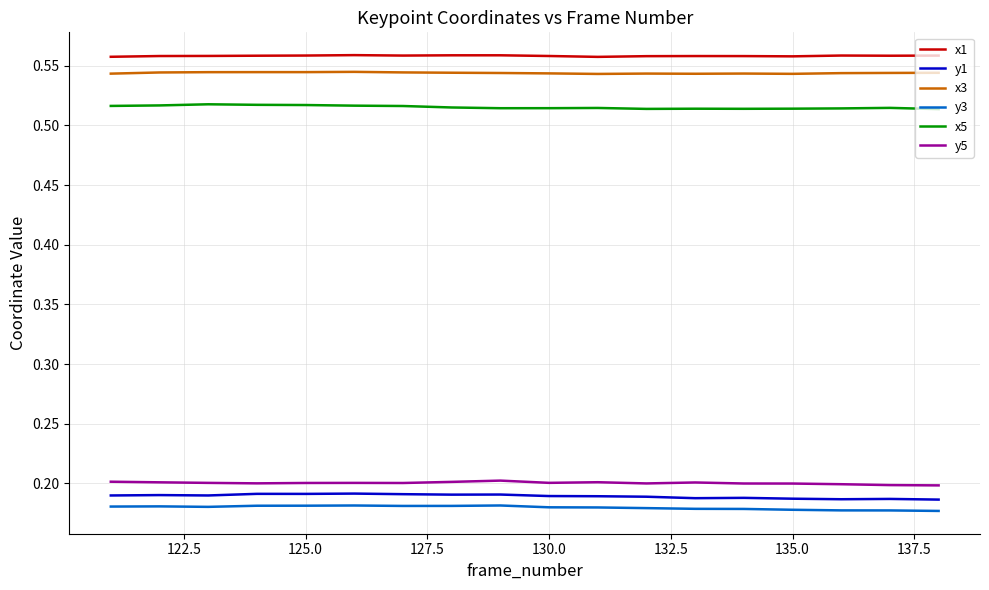

What are all the series names shown in the legend?

x1, y1, x3, y3, x5, y5